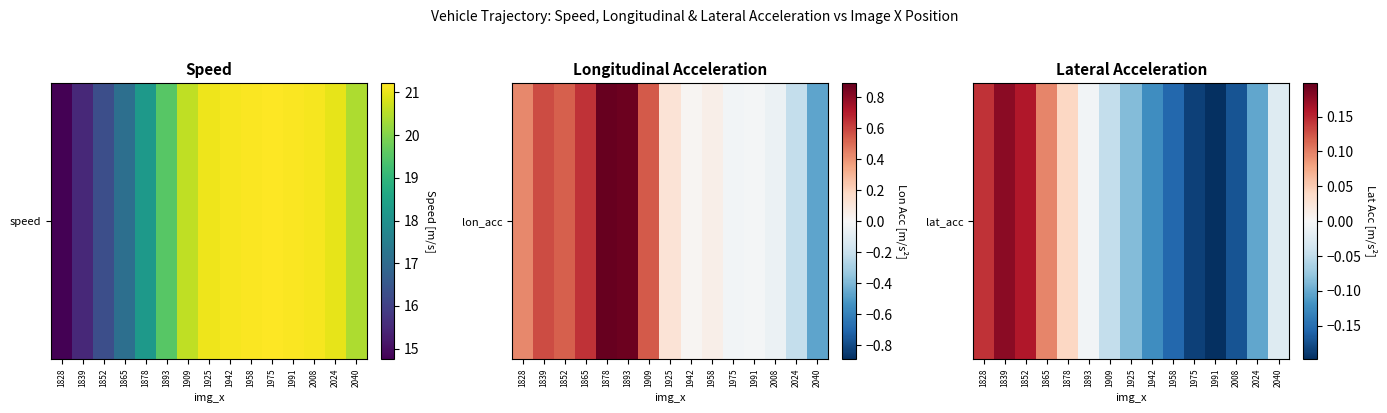

Which has a higher value, 1828 or 1958?

1828